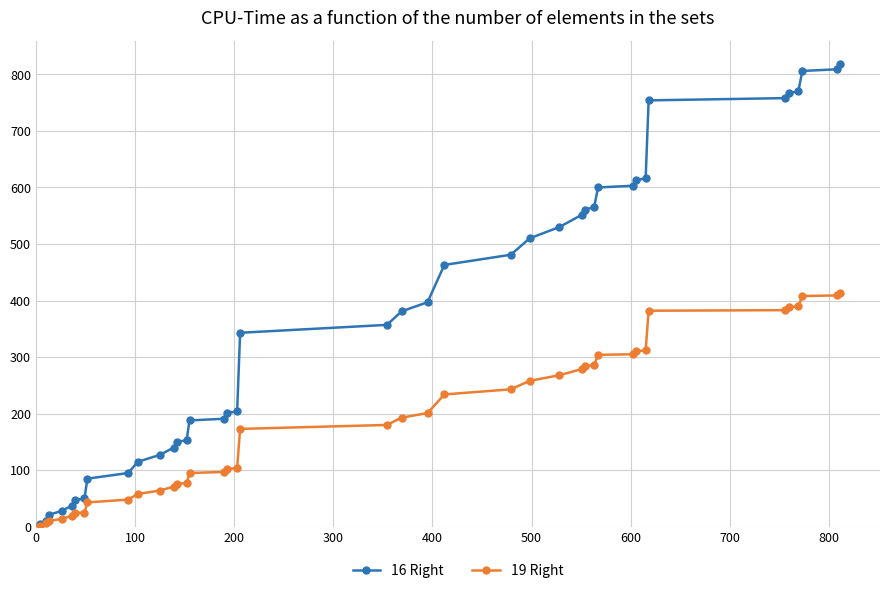

What are all the series names shown in the legend?

16 Right, 19 Right